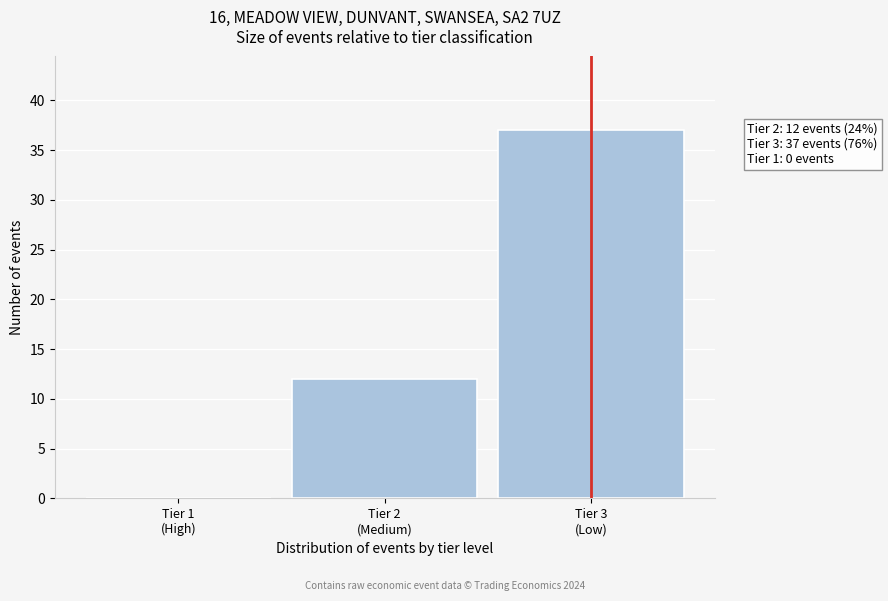

What is the sum of all values?

49